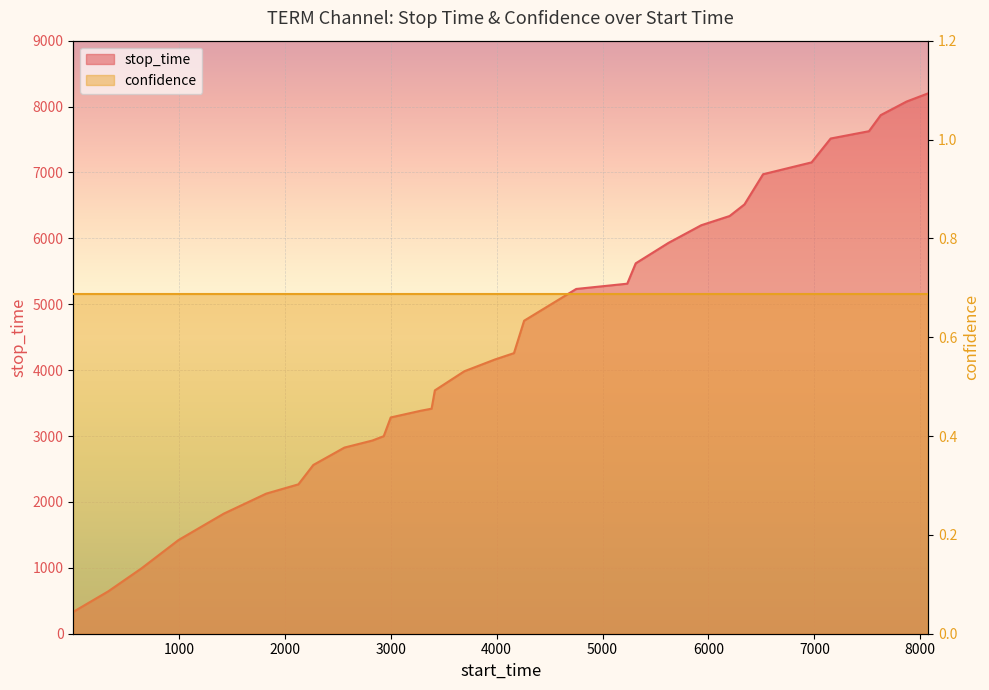

Reading left to right, transcribe all the data shown in this chart.

332	645	993	1421	1822	2126	2267	2561	2825	2932	2998	3282	3384	3415	3693	3983	4162	4258	4750	5232	5312	5621	5931	6199	6339	6515	6973	7153	7515	7626	7870	8076	8202